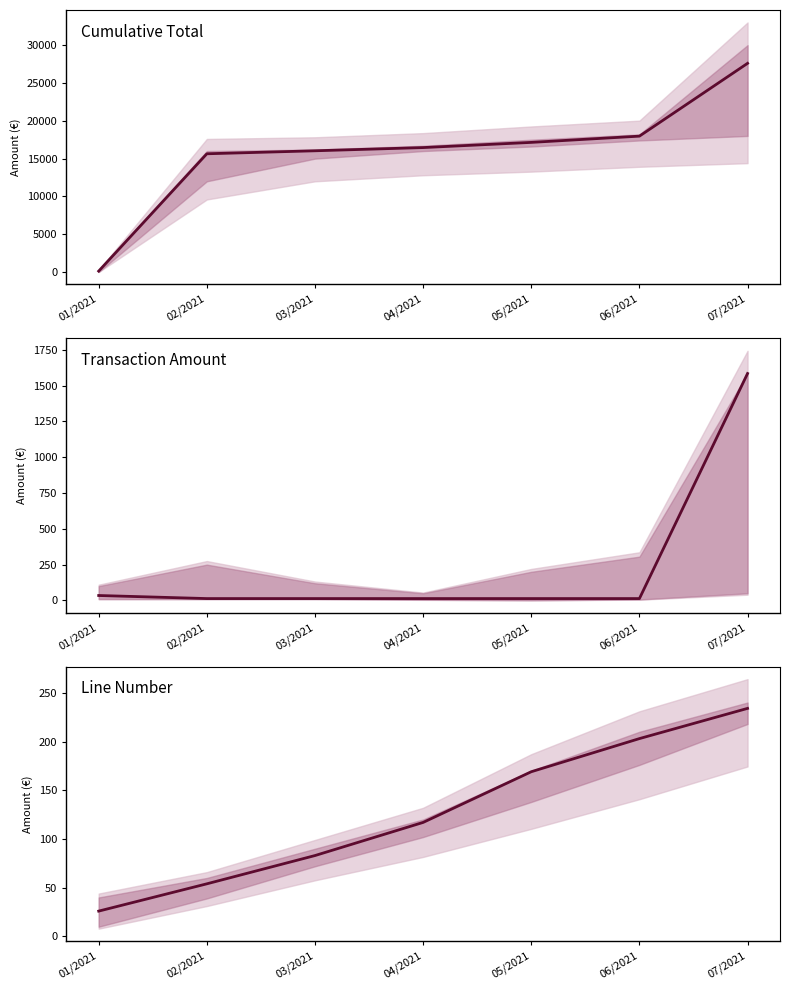

List the series in order of their peak value, lowest first.

Line Number, Transaction Amount, Cumulative Total